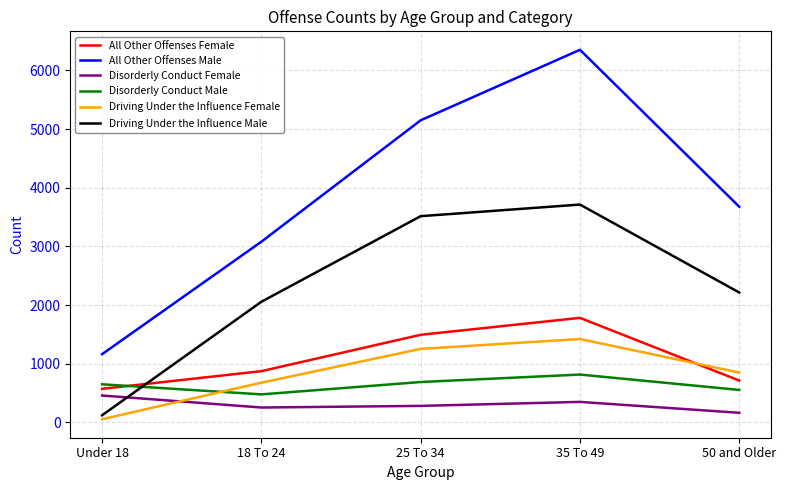

How many lines are shown in the chart?

6